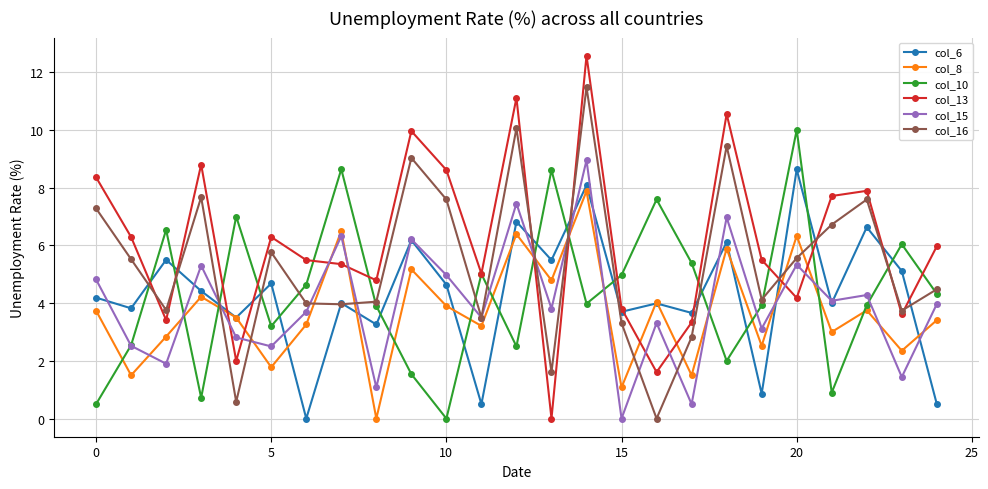

What is the difference between the maximum and second lowest values in the col_6 series?

8.1